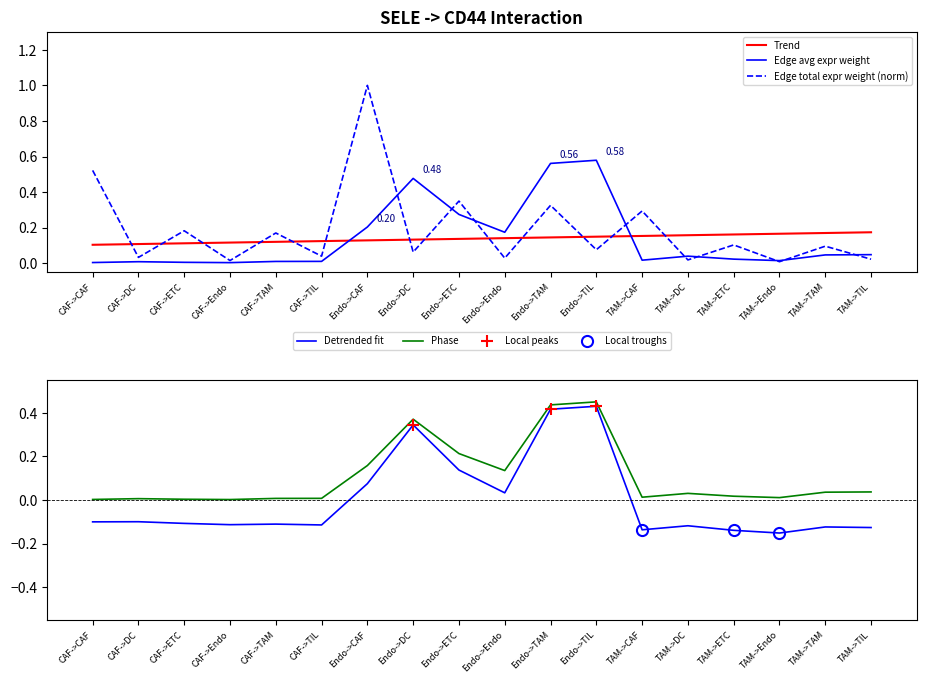

What position from the right is TAM->ETC?

4